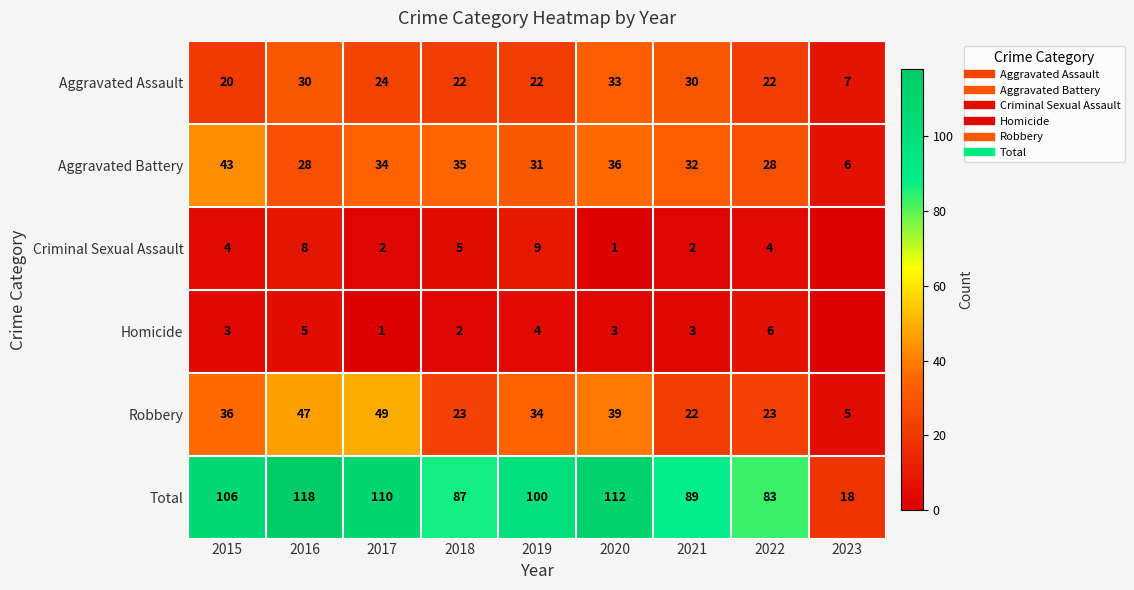

Is it true that Homicide equals 0 at 2023?

True